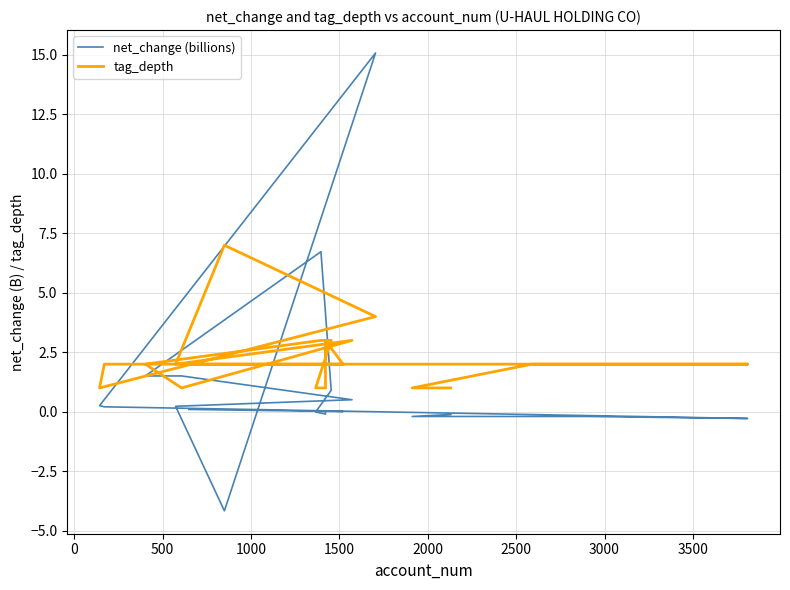

True or false: net_change (billions) and tag_depth intersect in this chart.

True